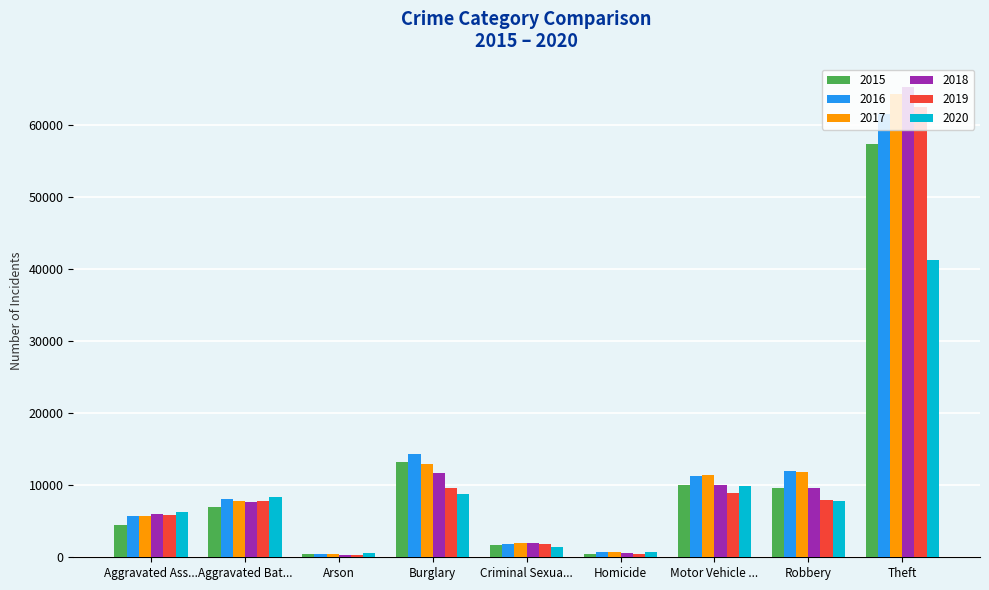

At which category is the sum across all series the highest?

Theft